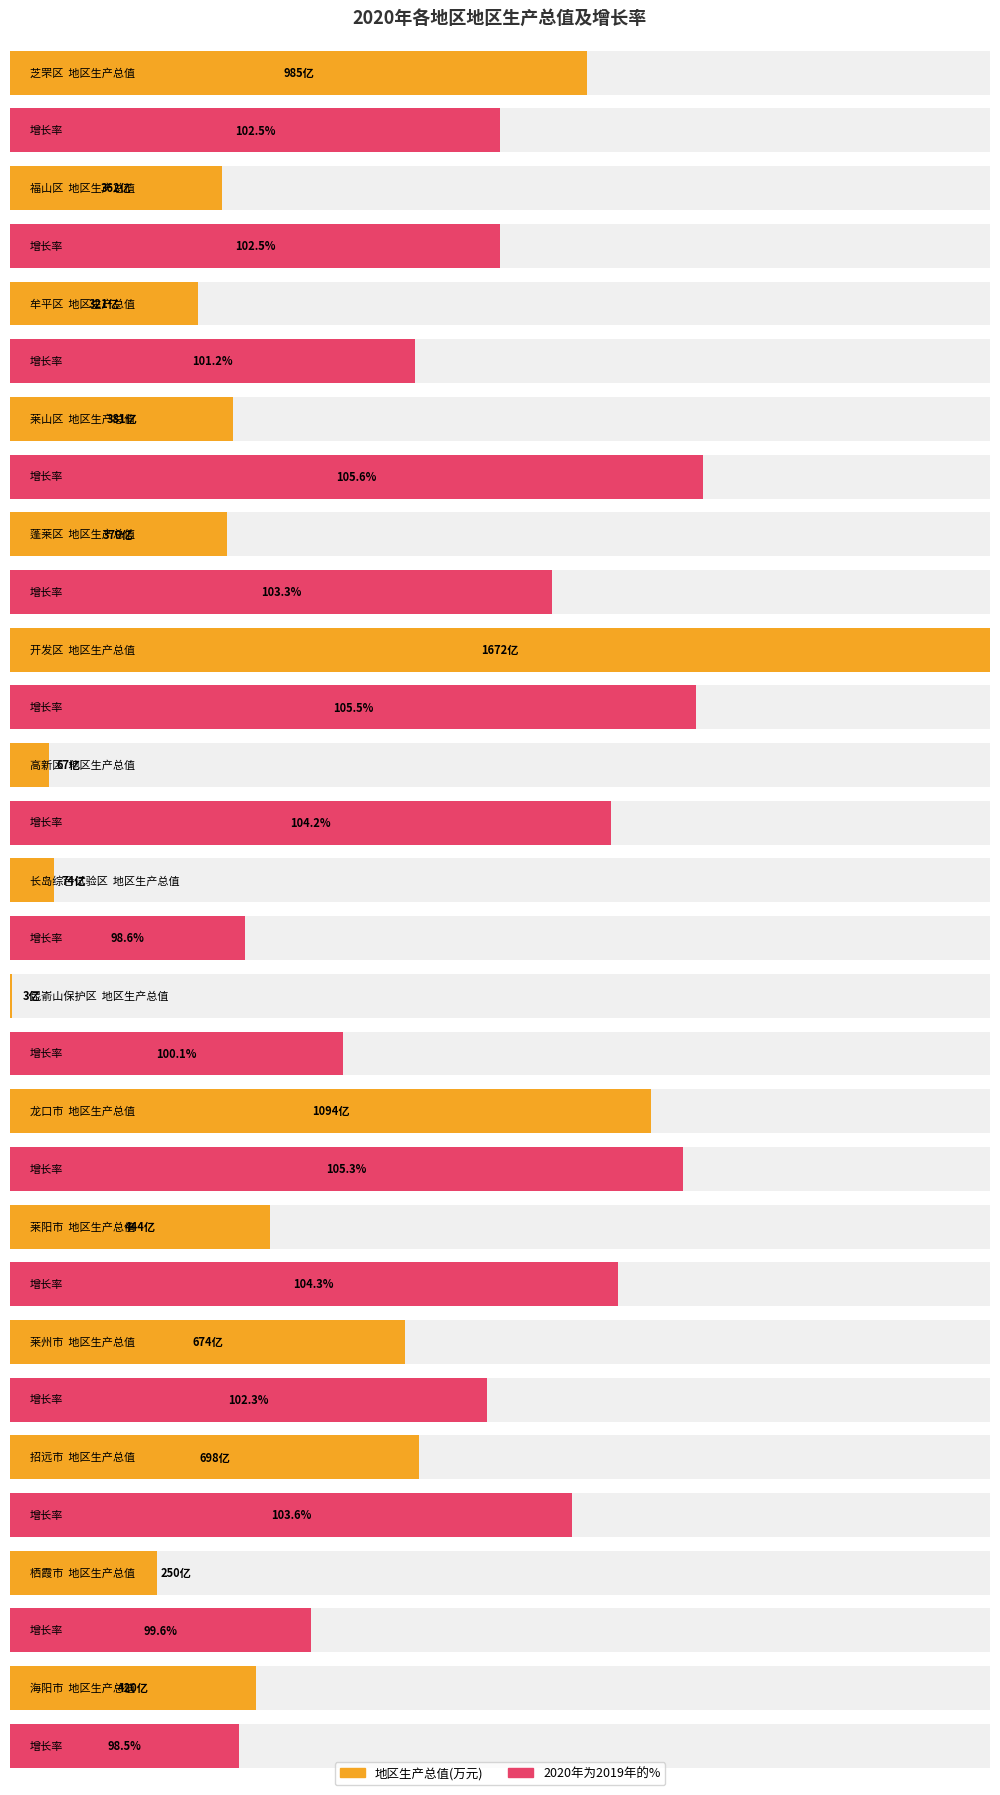

The value of 地区生产总值2020年 at 招远市 is 9884122.4. True or false?

False